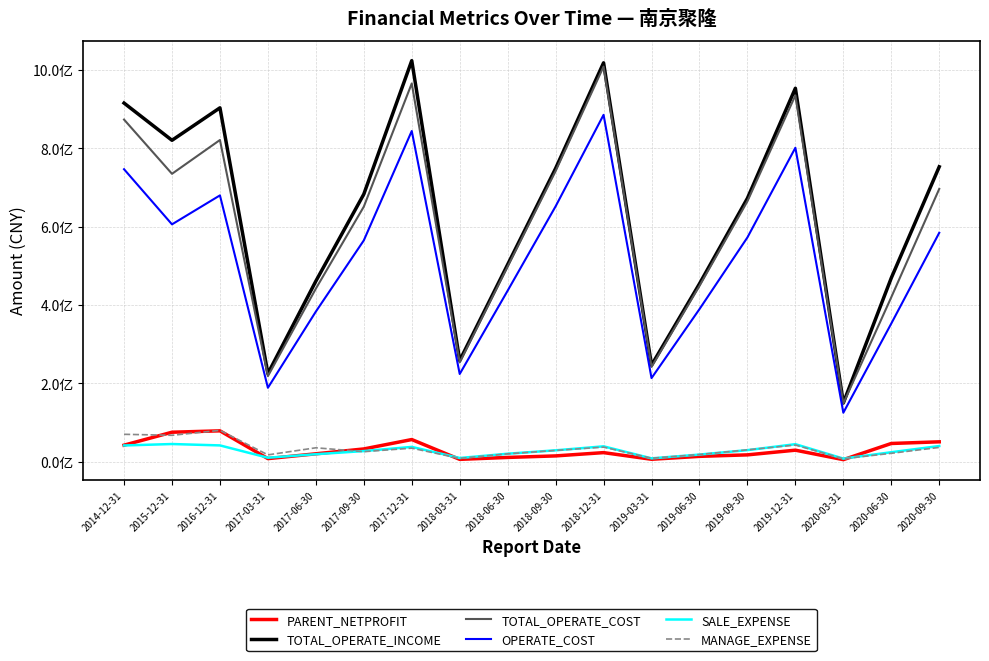

Between 2017-03-31 and 2019-06-30, which series saw the biggest shift?

TOTAL_OPERATE_COST